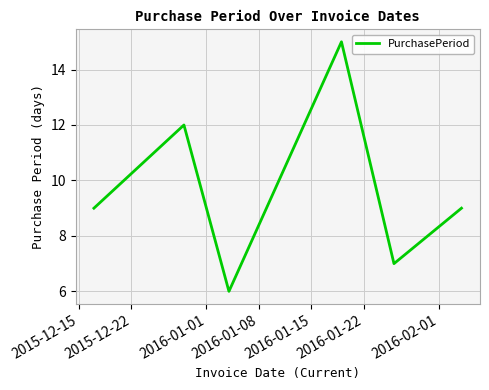

What is the maximum value shown in the chart?

15